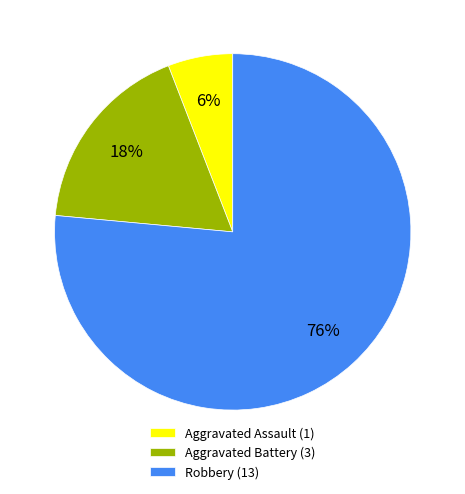

Is there a majority slice in this chart?

Yes